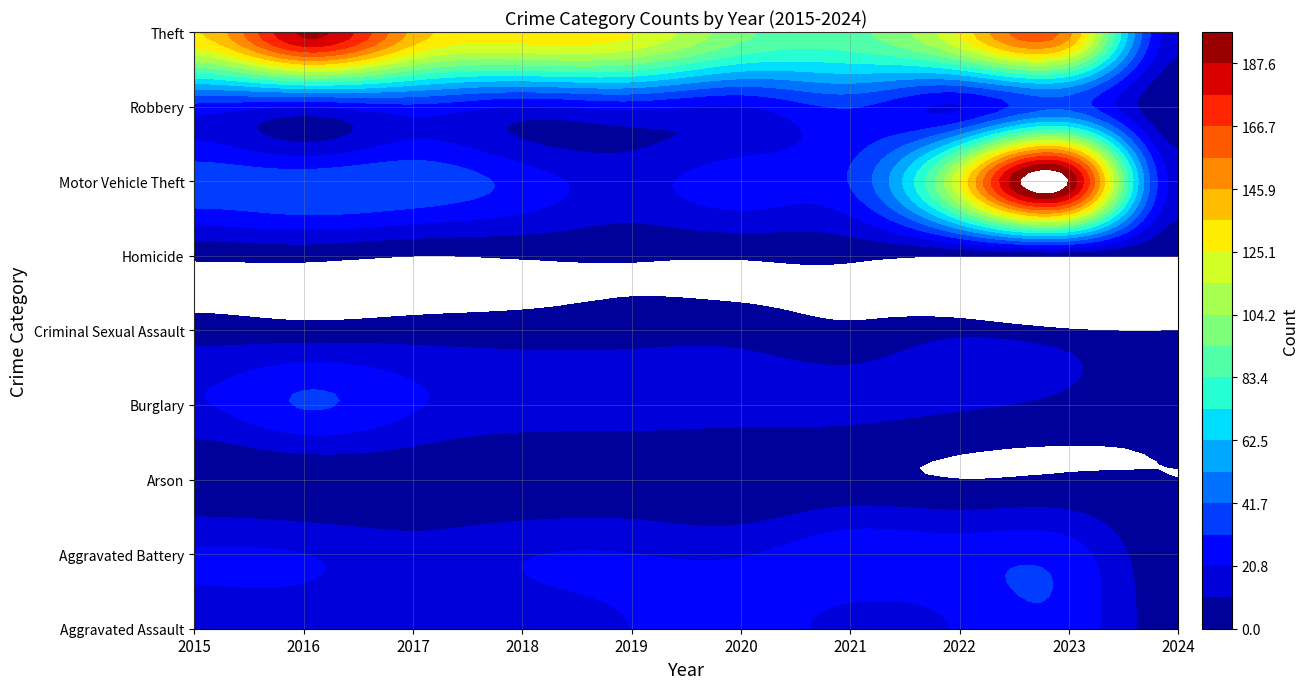

List the series in order of their peak value, lowest first.

Arson, Homicide, Criminal Sexual Assault, Aggravated Assault, Aggravated Battery, Burglary, Robbery, Theft, Motor Vehicle Theft